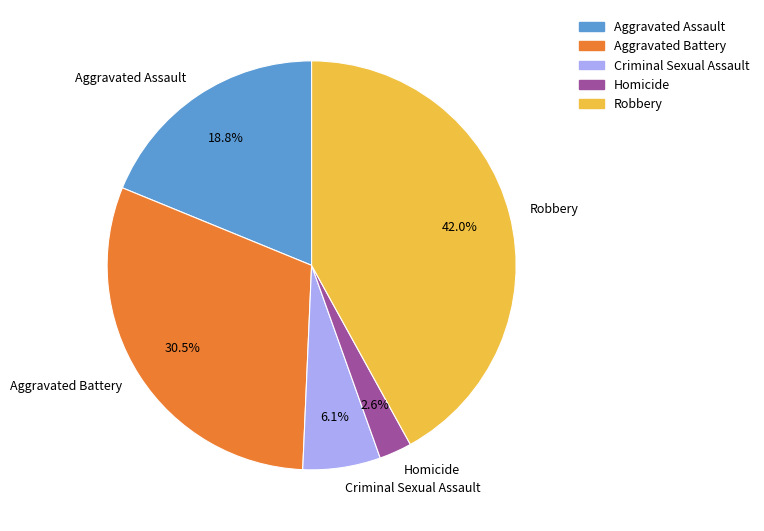

Which has a higher value, Criminal Sexual Assault or Homicide?

Criminal Sexual Assault